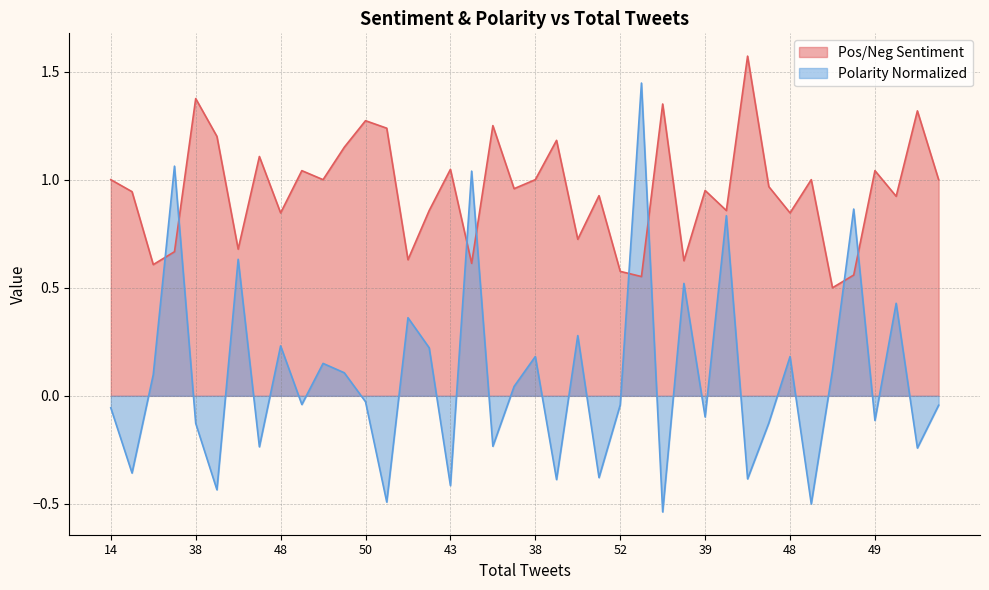

What is the difference between the maximum and minimum values in the Pos/Neg Sentiment series?

1.1